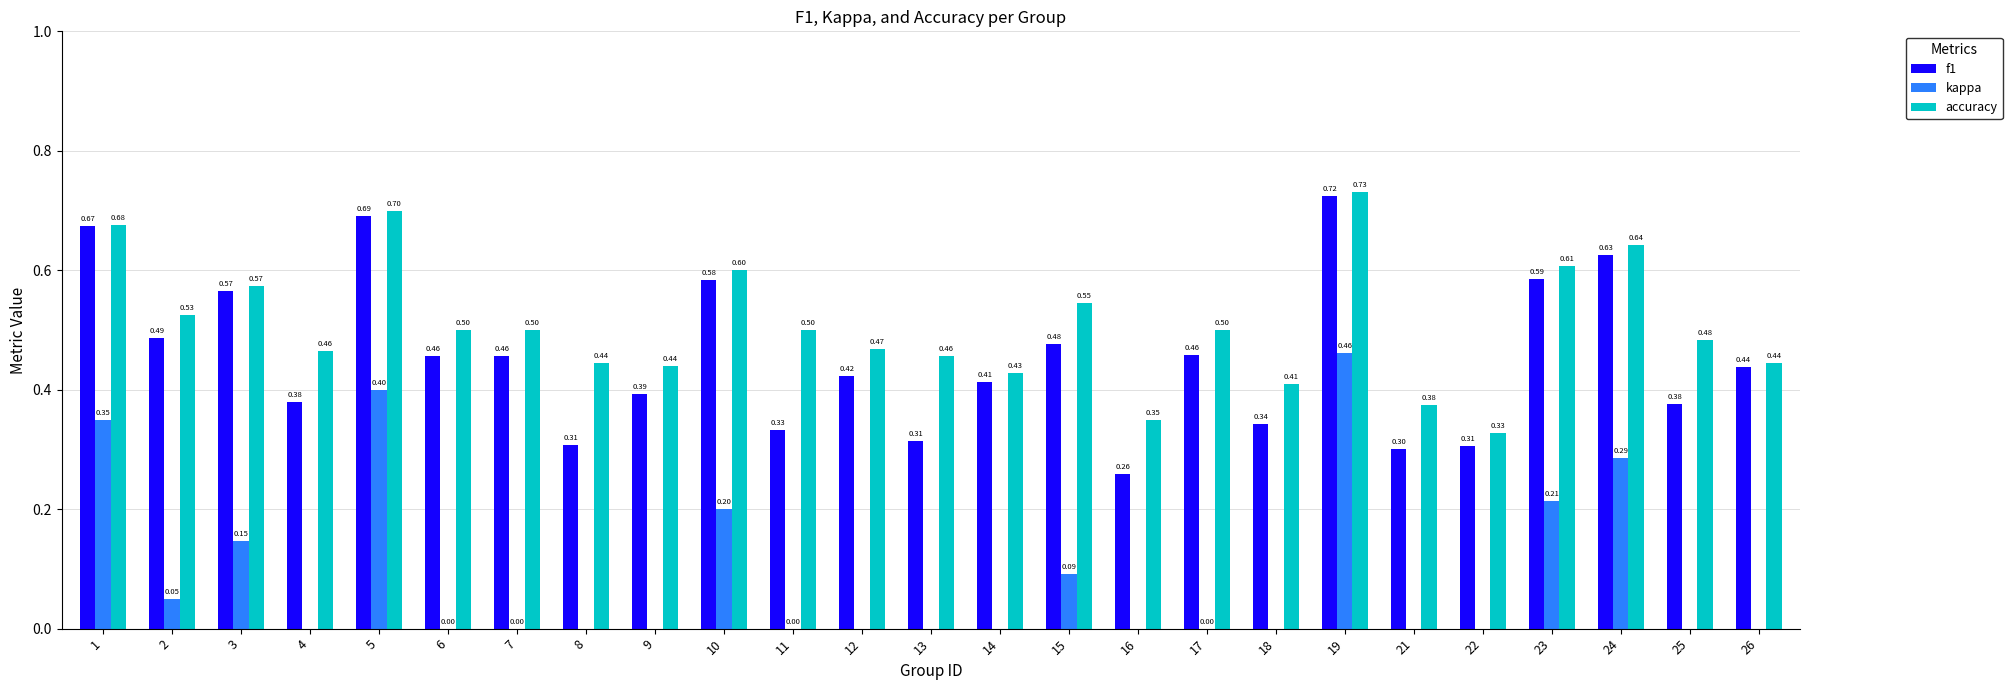

Is the value of f1 at 21 greater than the value of accuracy at 6?

No